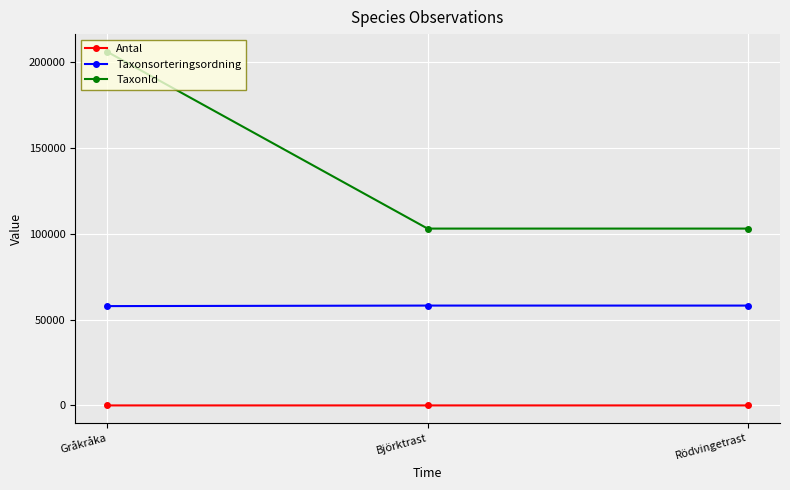

What is the label of the 1st point from the right?

Rödvingetrast